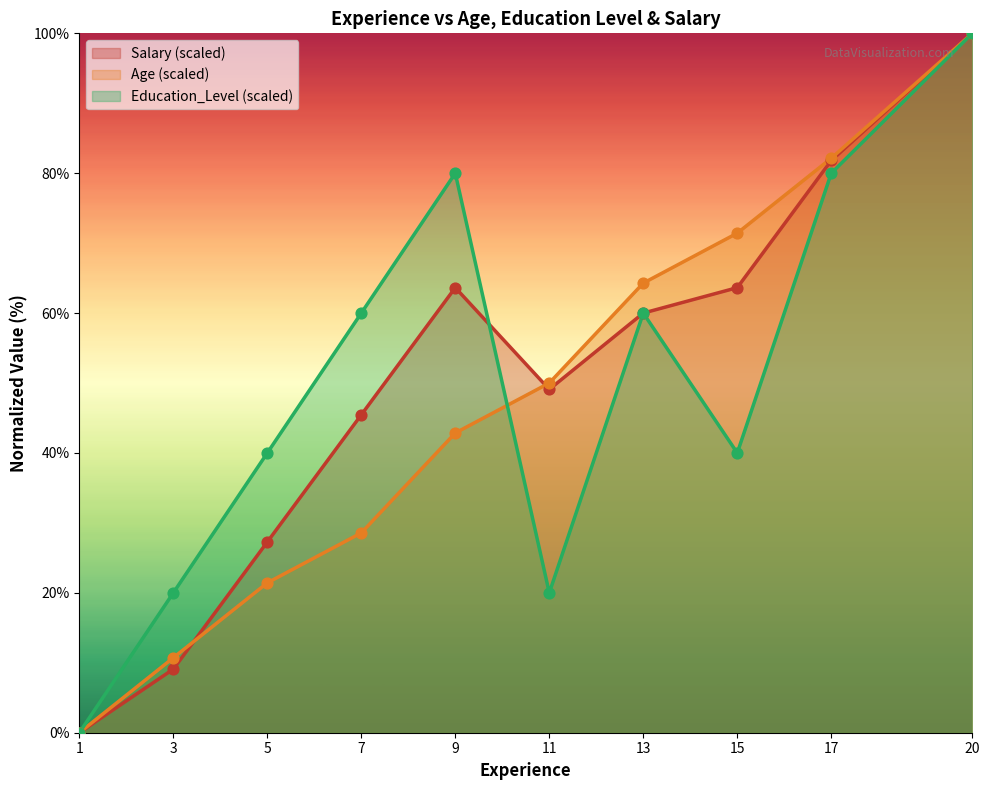

What are all the series names shown in the legend?

Salary (scaled), Age (scaled), Education_Level (scaled)